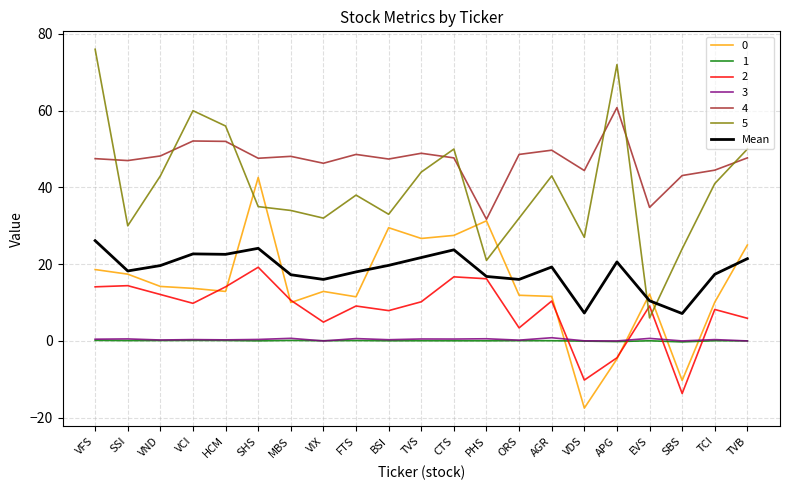

Is the value of Mean at APG greater than the value of 4 at CTS?

No